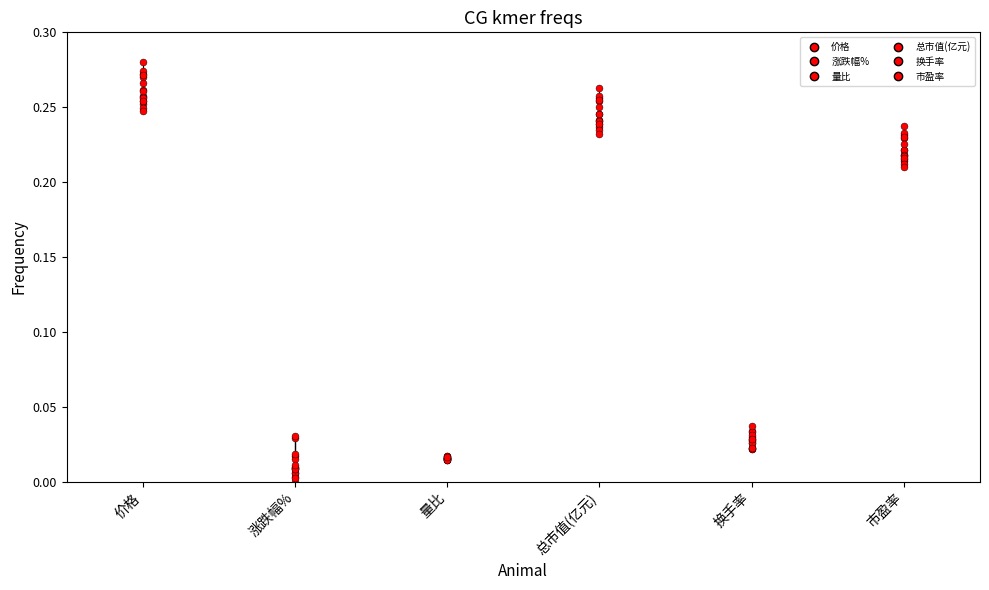

Which series contains the lowest Y value?

涨跌幅%